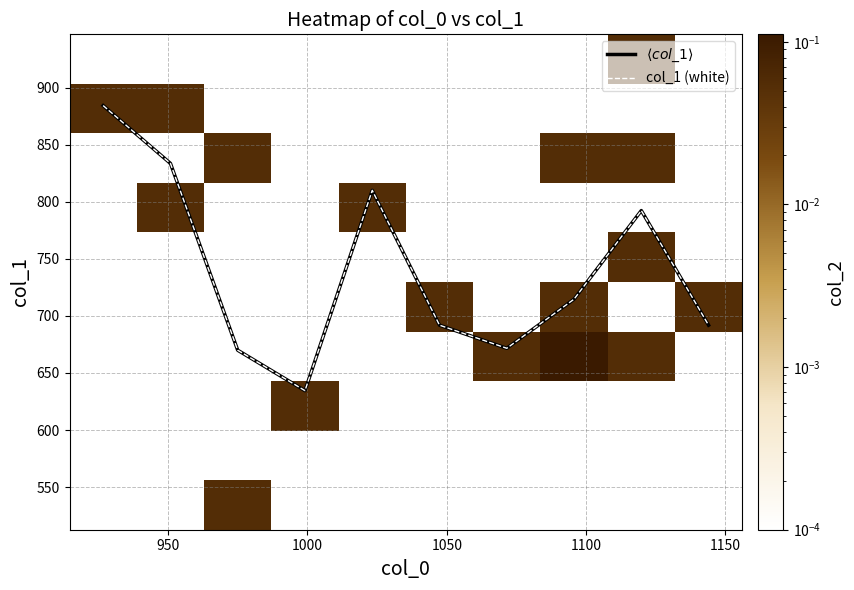

How many categories are shown in the chart?

10